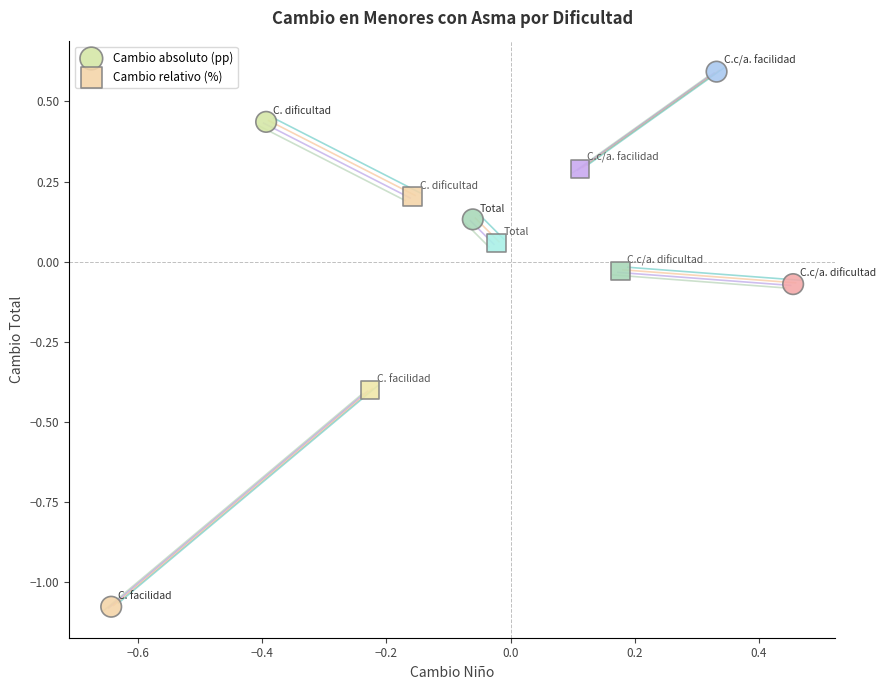

Which series has the widest spread of Y values?

Cambio absoluto (pp)